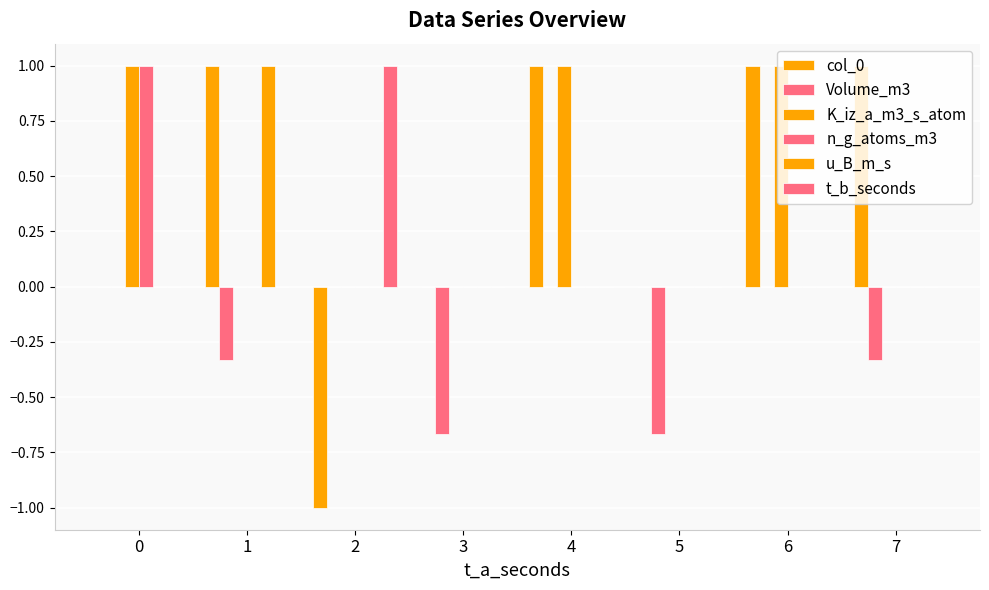

Are the bars grouped side by side (vs. stacked)?

Yes